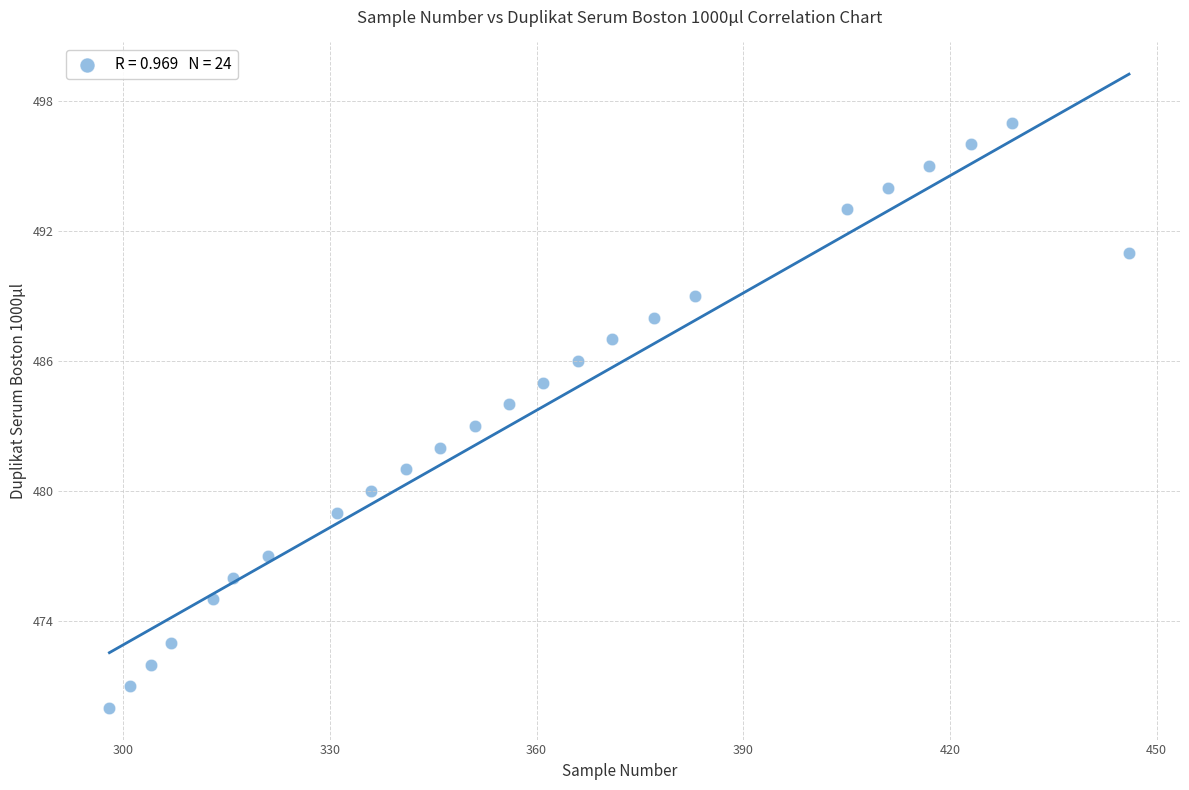

What is the range of X values (max minus min)?

148